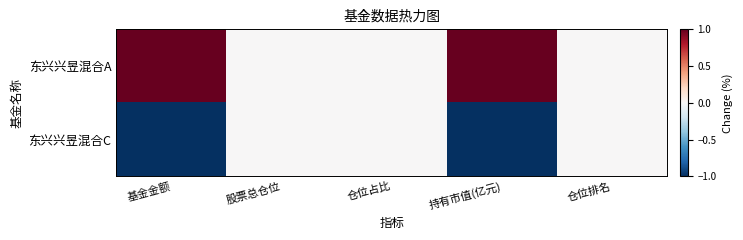

Which series has the widest spread of values?

东兴兴昱混合A